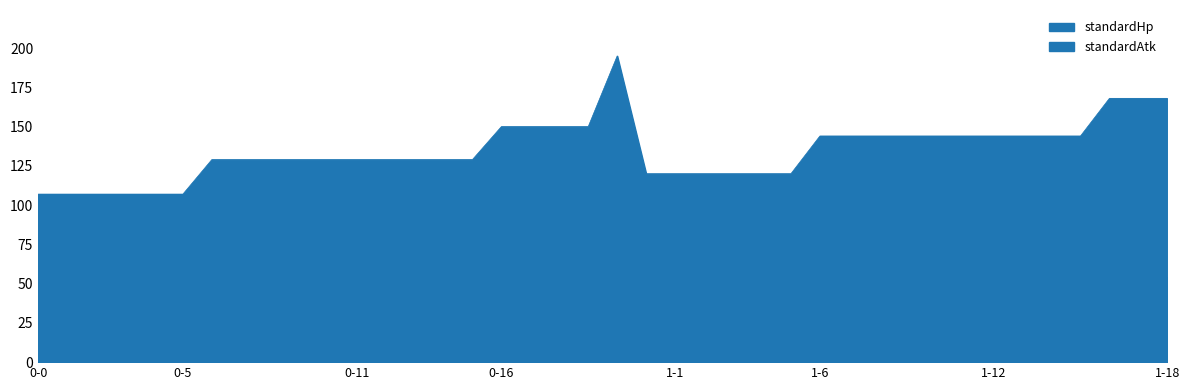

How many distinct data groups are displayed?

2